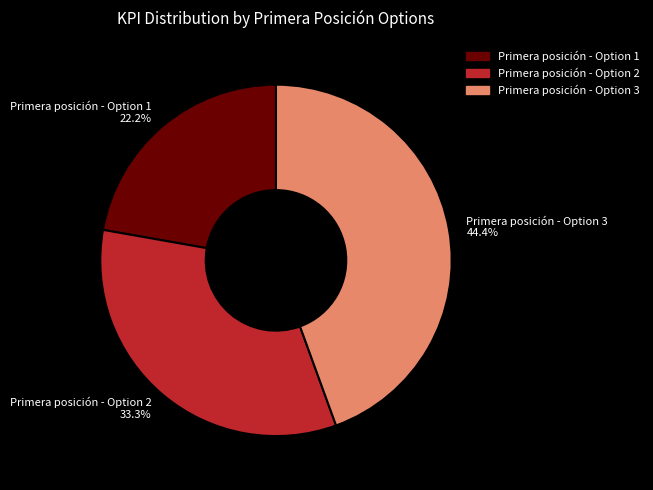

To the nearest percent, what is the difference between the Primera posición - Option 2 and Primera posición - Option 1 slice percentages?

11%